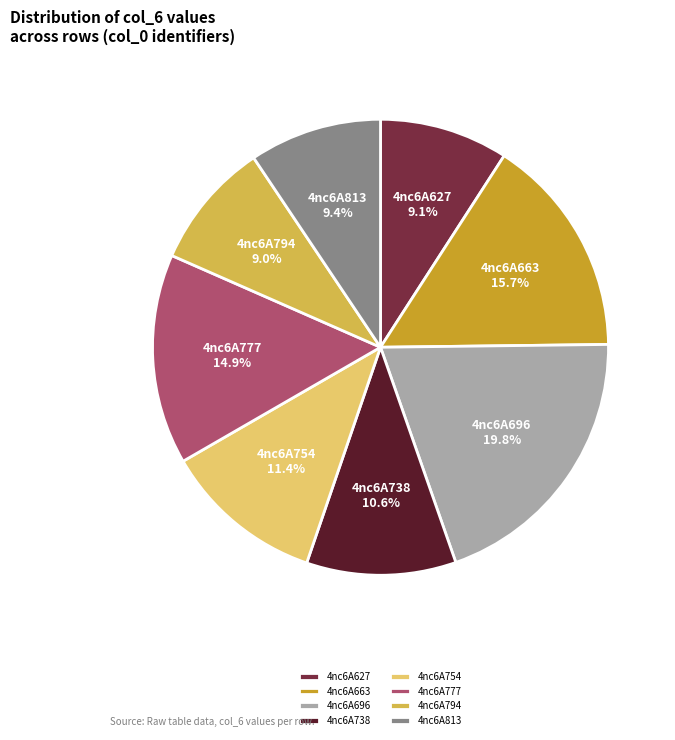

What percentage do 4nc6A627 and 4nc6A663 together represent?

24.8%